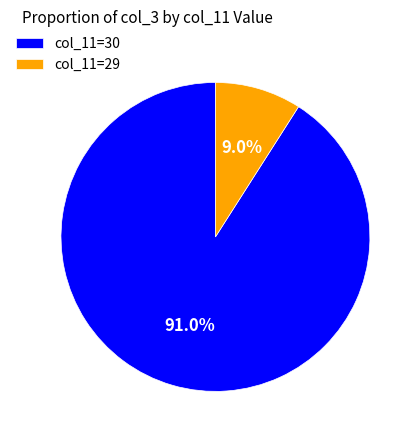

Rank the categories by value from highest to lowest.

col_11=30, col_11=29